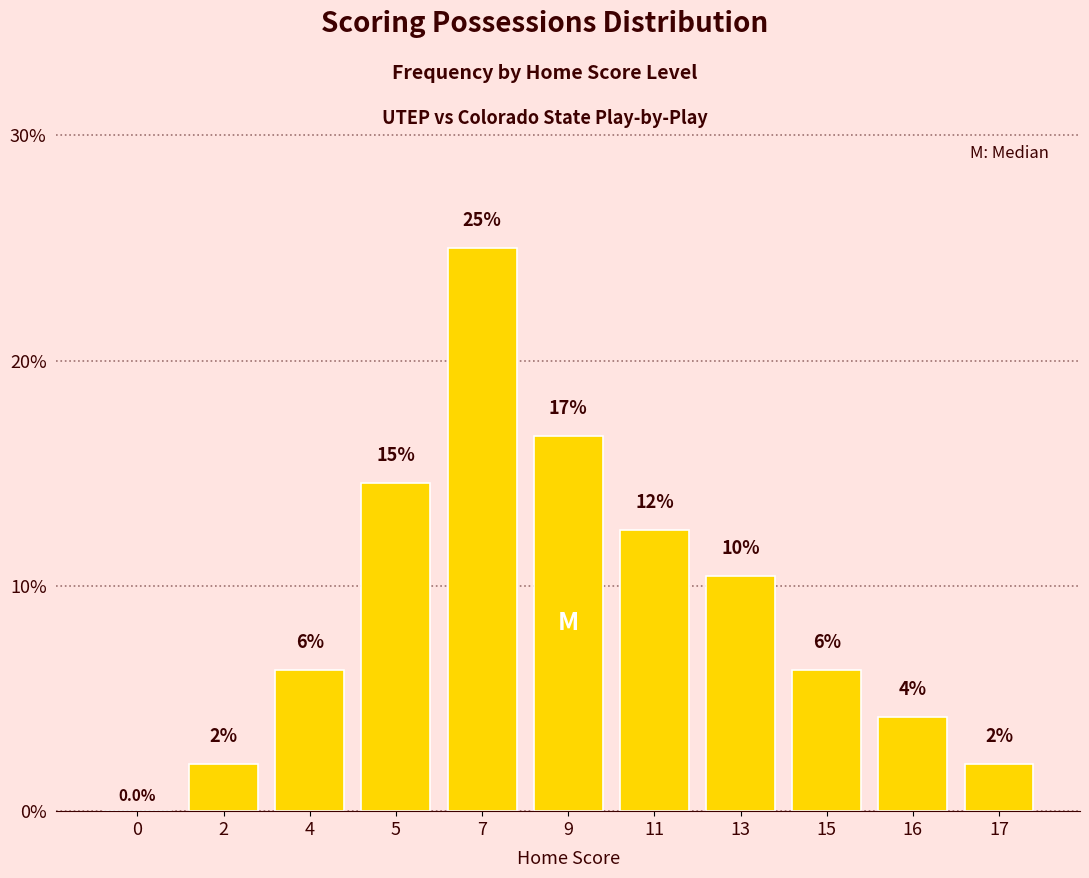

Are the bars horizontal?

No